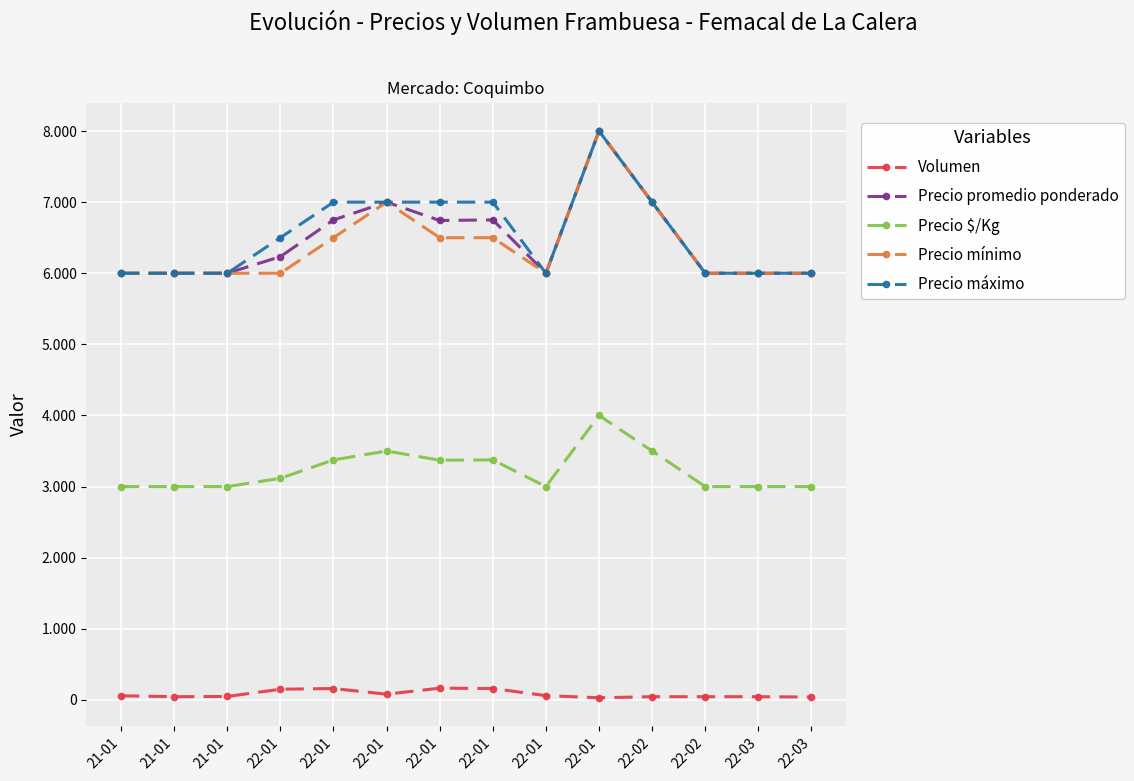

Does the chart have visible grid lines?

Yes